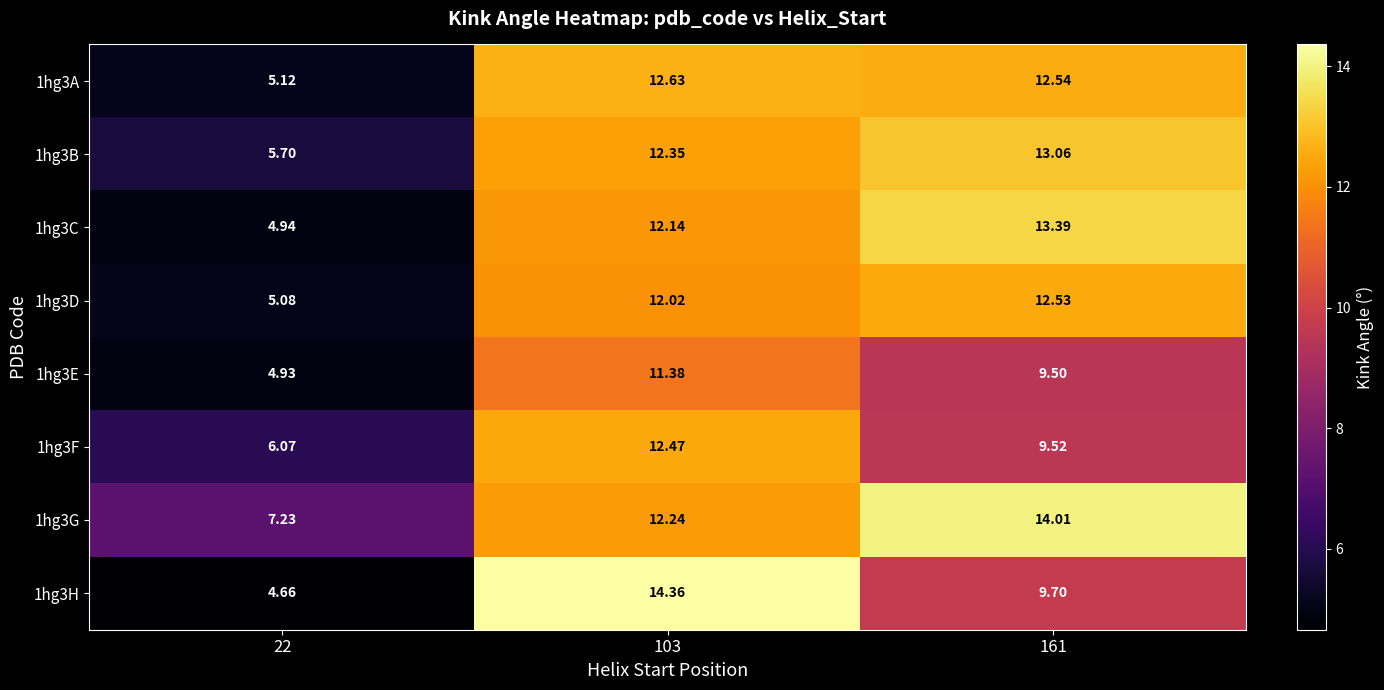

Which series has the largest range (max minus min)?

1hg3H